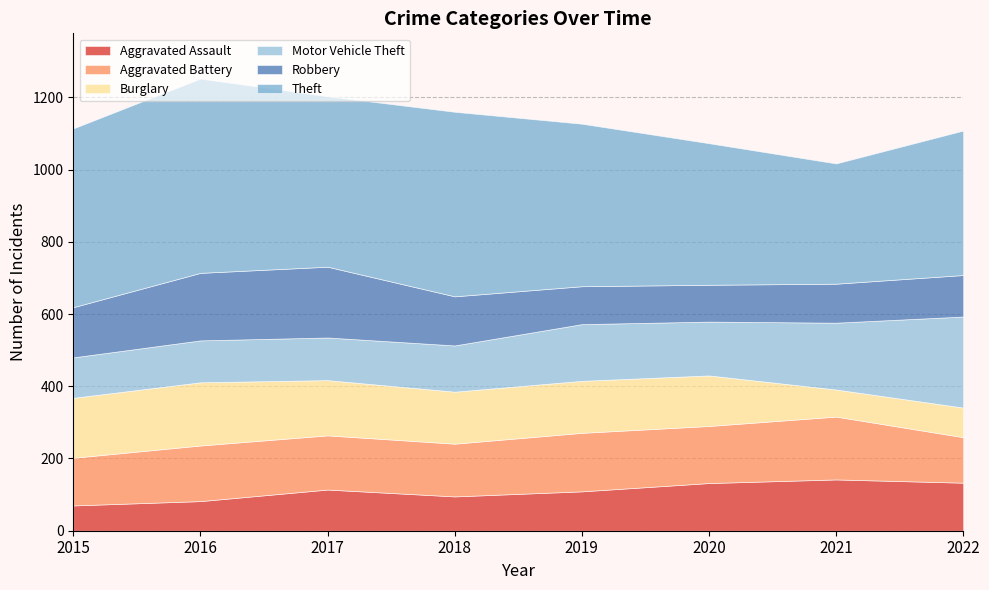

At which category is the sum across all series the highest?

2016